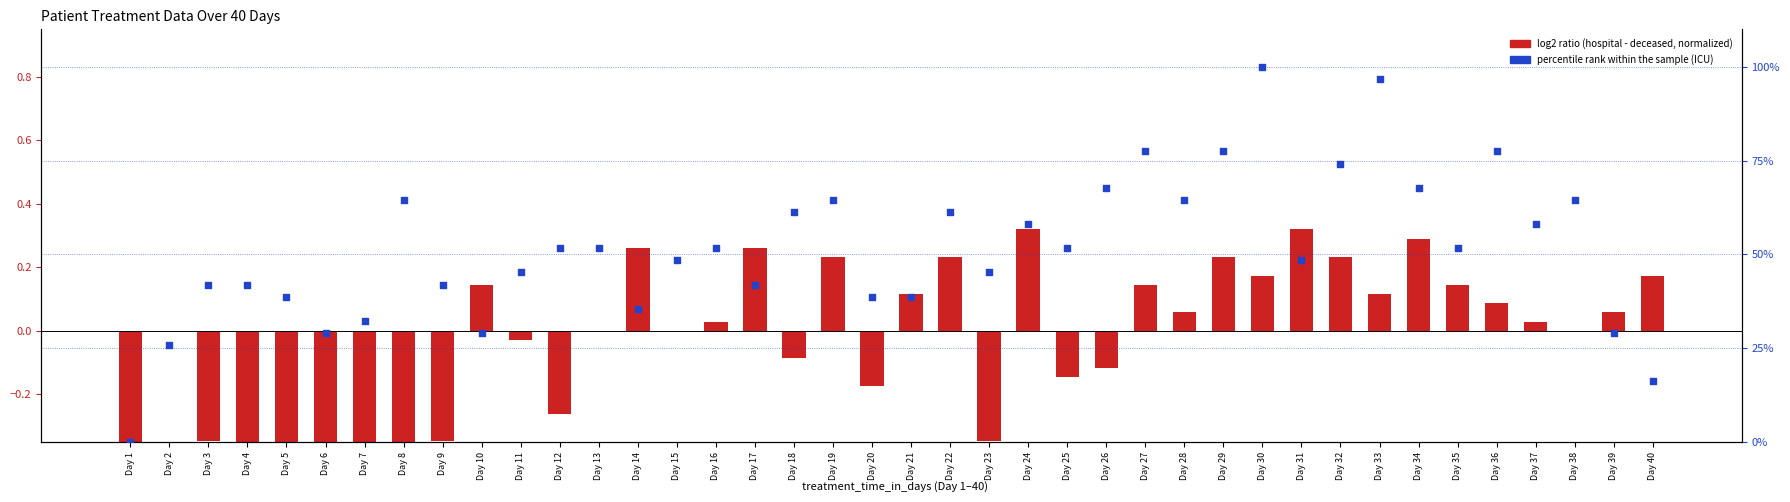

Which series contains the lowest Y value?

log2 ratio